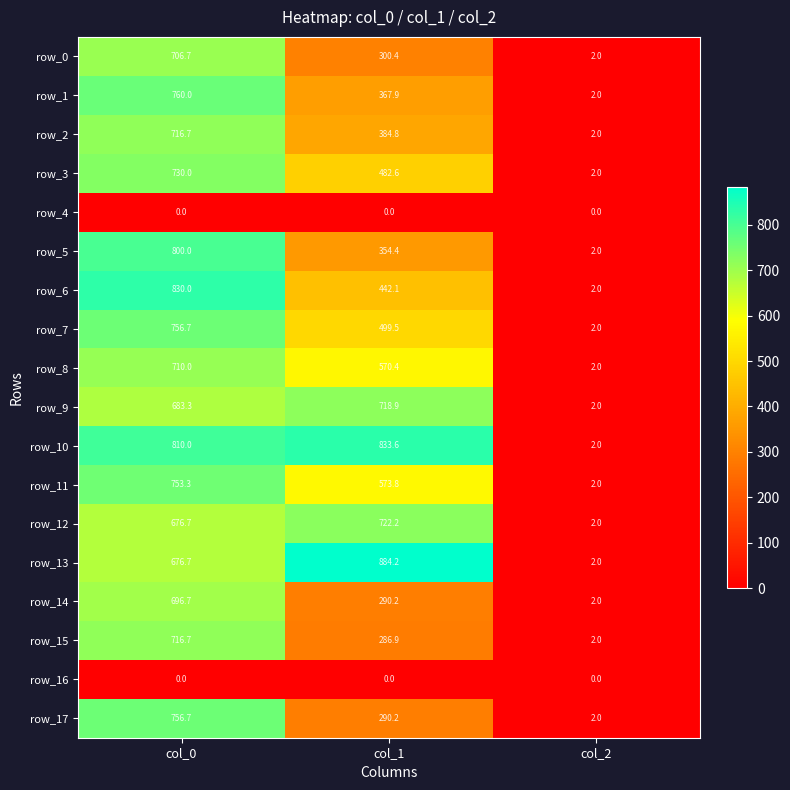

True or false: row_1 has a value of 2.0 at col_2.

True